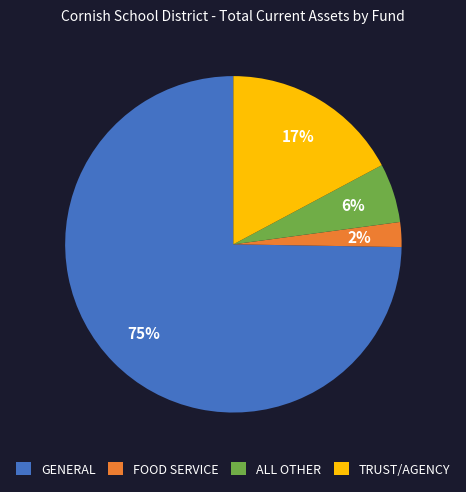

The ALL OTHER slice represents 6% of the pie. True or false?

True